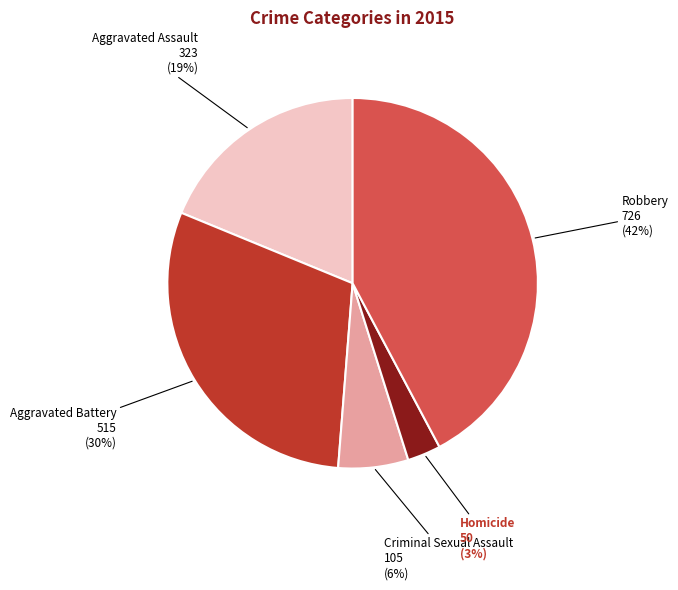

Is there any slice that represents more than half of the pie?

No